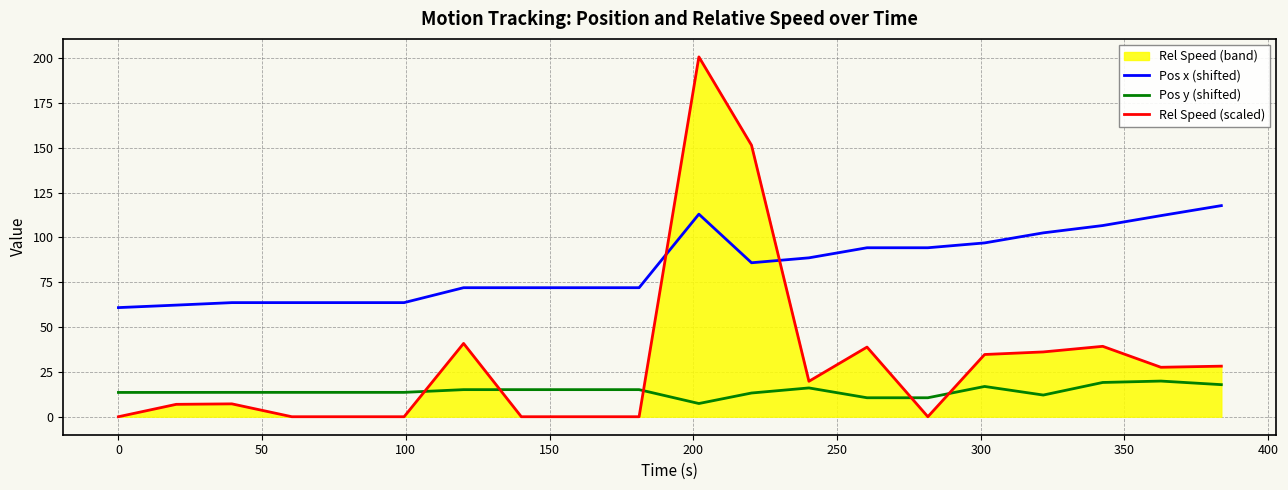

Which series has the widest spread of values?

Rel Speed (scaled)